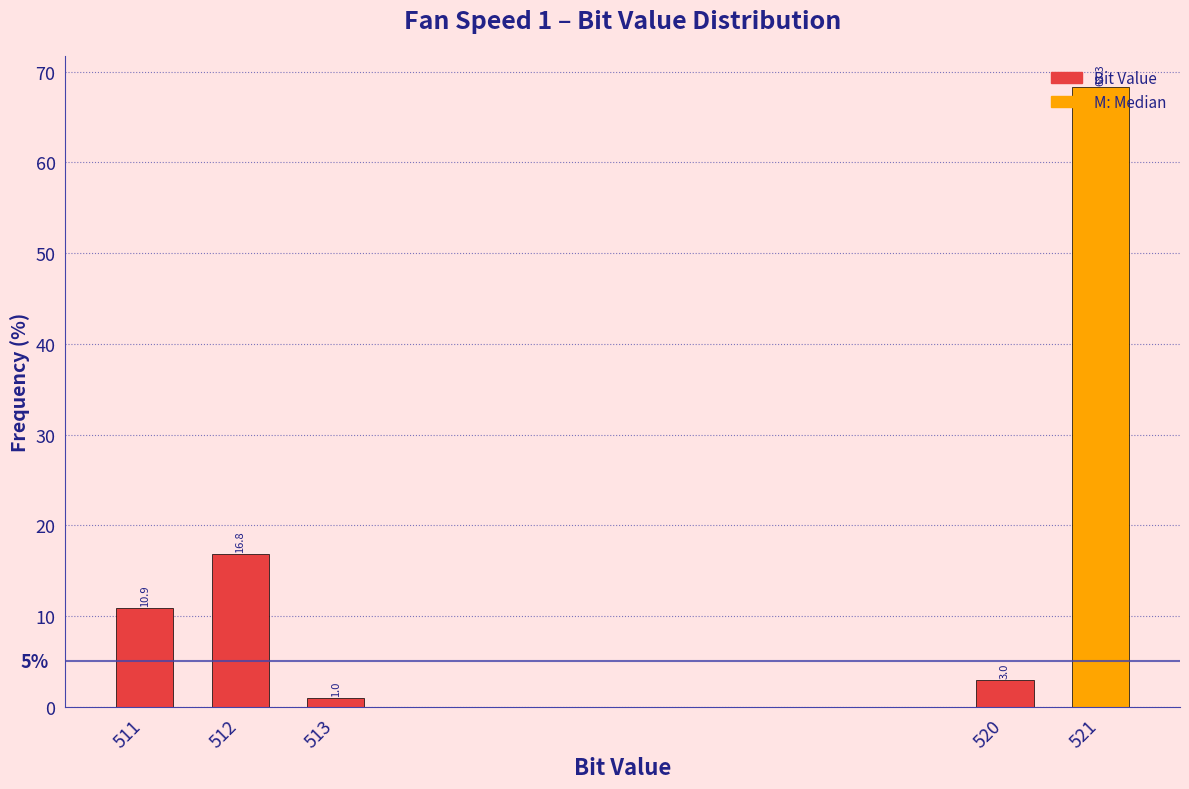

Where is the data nearest to the value 34?

512